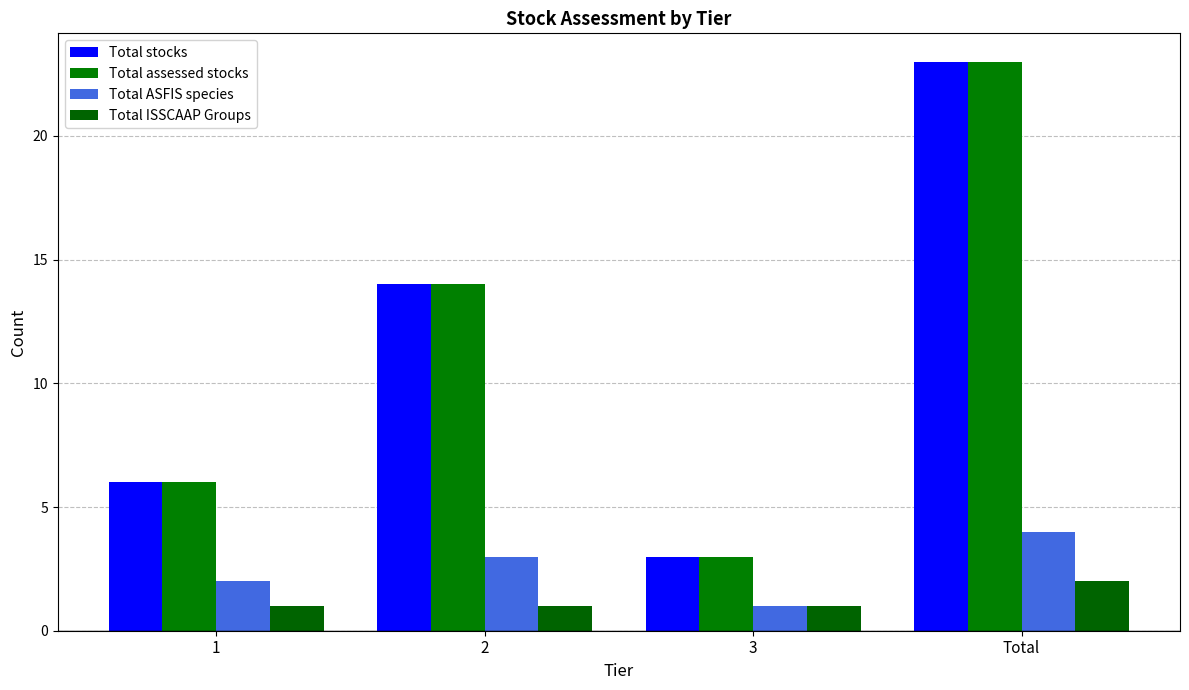

What is the value of the Total assessed stocks bar at the 4th from the left?

23